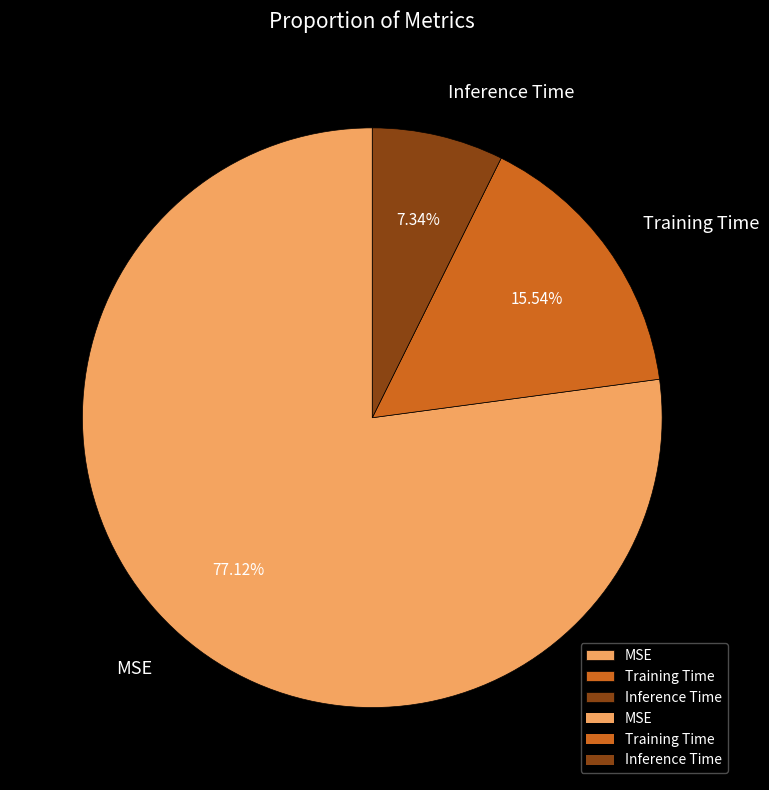

Which slice is the smallest?

Inference Time